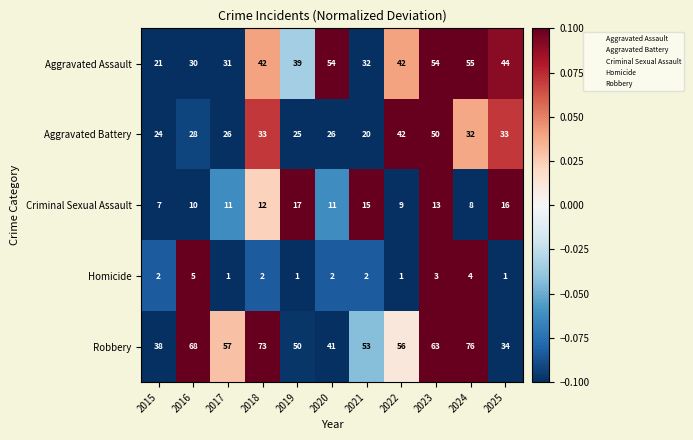

Is the value of Homicide at 2019 greater than the value of Robbery at 2022?

No